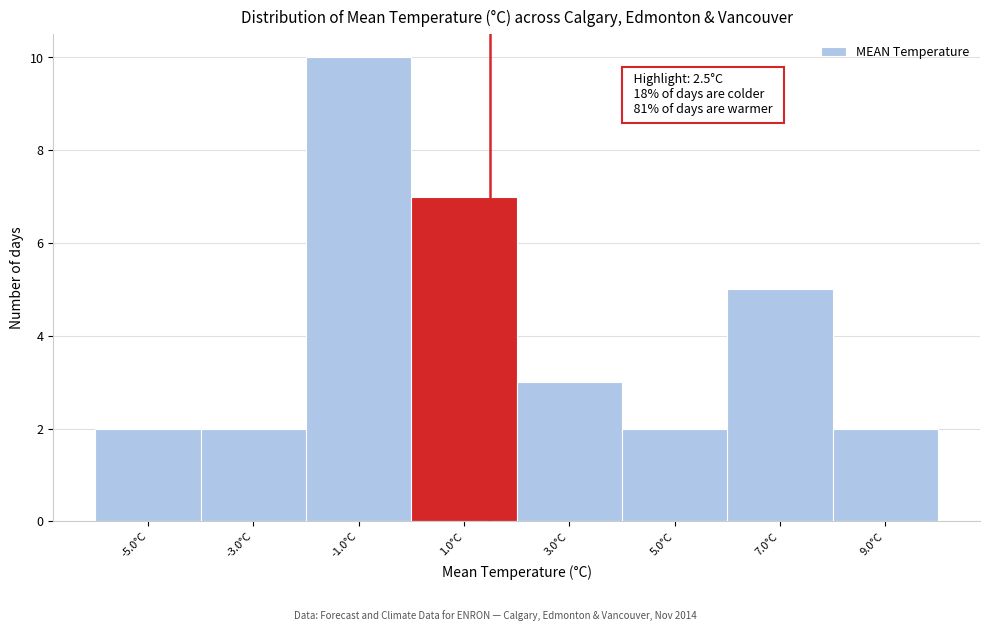

Reading left to right, list all the values displayed in this chart.

-5.0°C=2	-3.0°C=2	-1.0°C=10	1.0°C=7	3.0°C=3	5.0°C=2	7.0°C=5	9.0°C=2